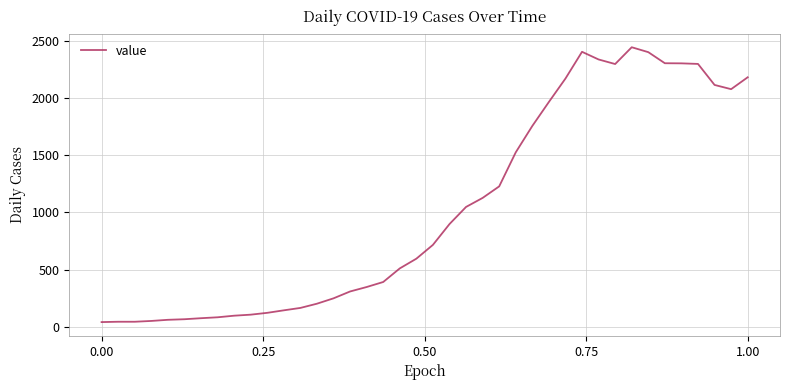

What is the difference between the maximum and minimum values?

2406